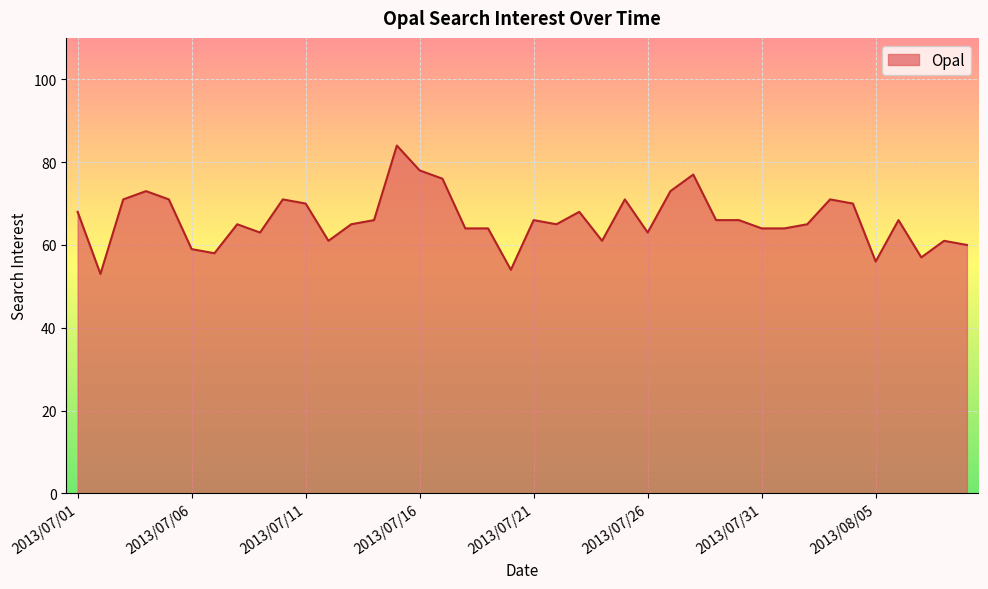

What is the maximum value shown in the chart?

84